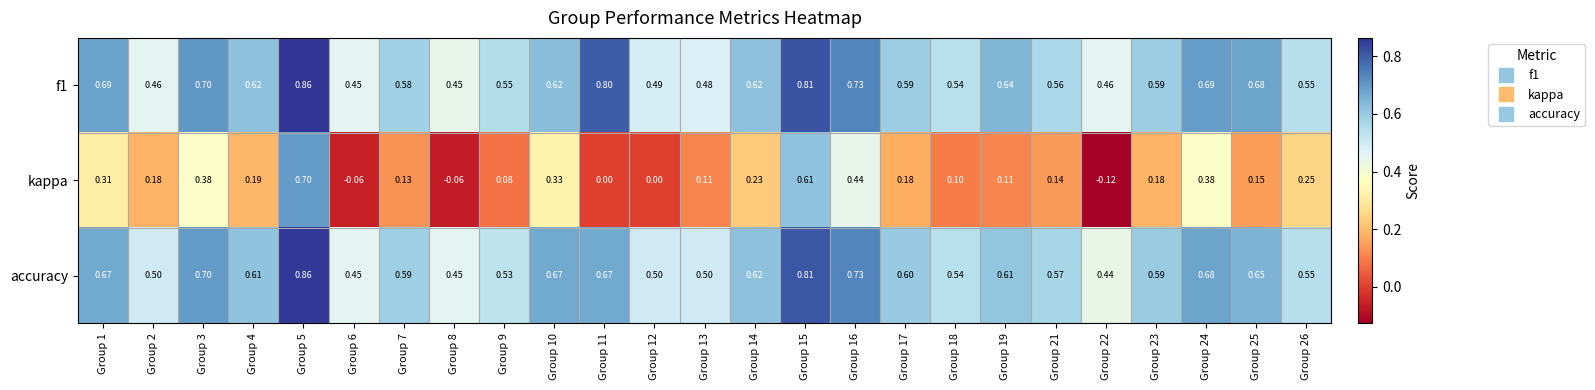

Which series has the widest spread of values?

kappa